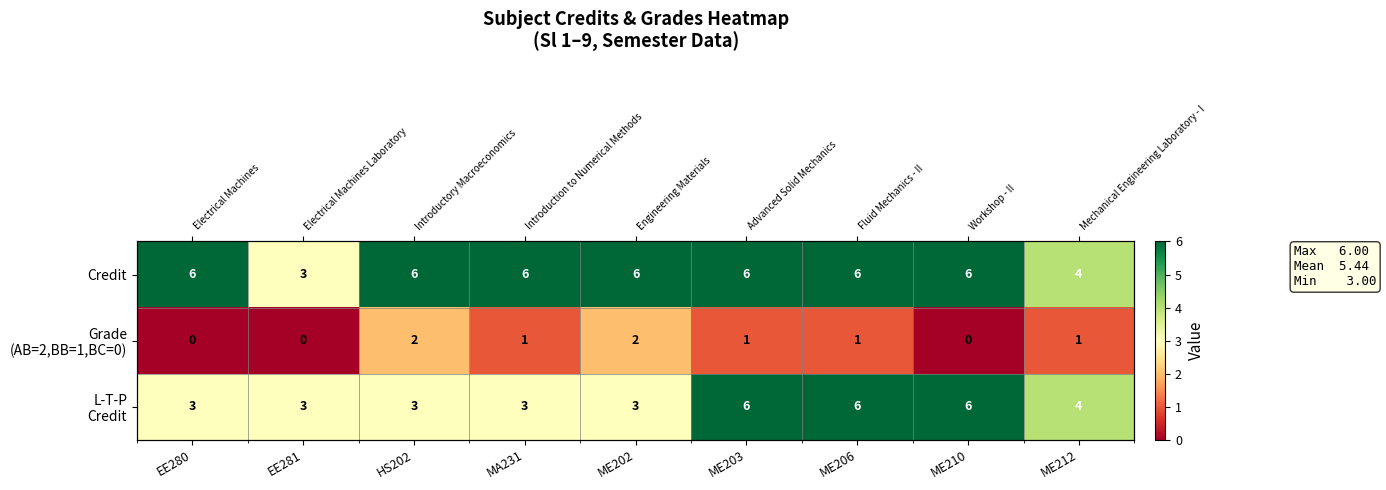

List the series in order of their peak value, highest first.

Credit, L-T-P Credit, Grade (AB=2,BB=1,BC=0)